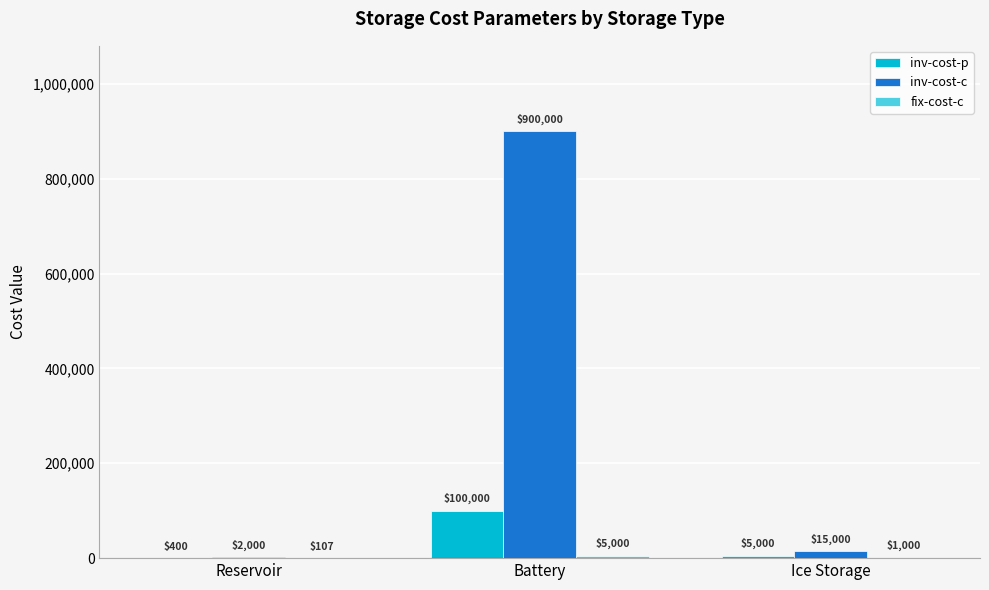

Where is inv-cost-c nearest to the value 451000?

Ice Storage